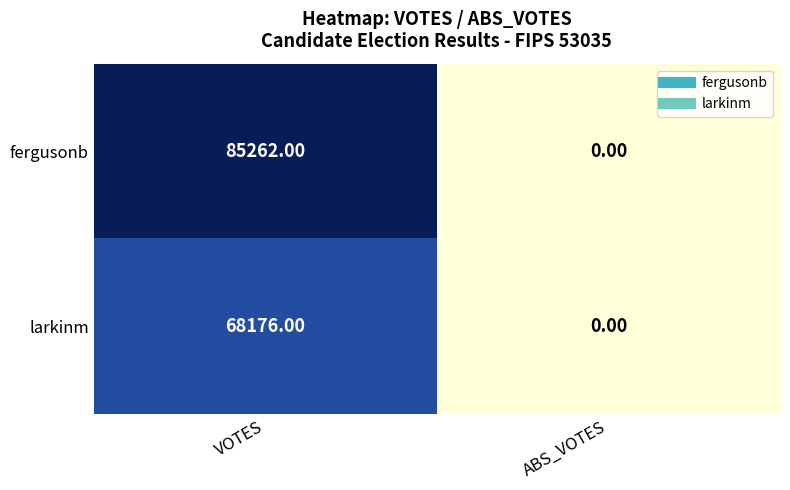

Which series has the largest total across all categories?

fergusonb